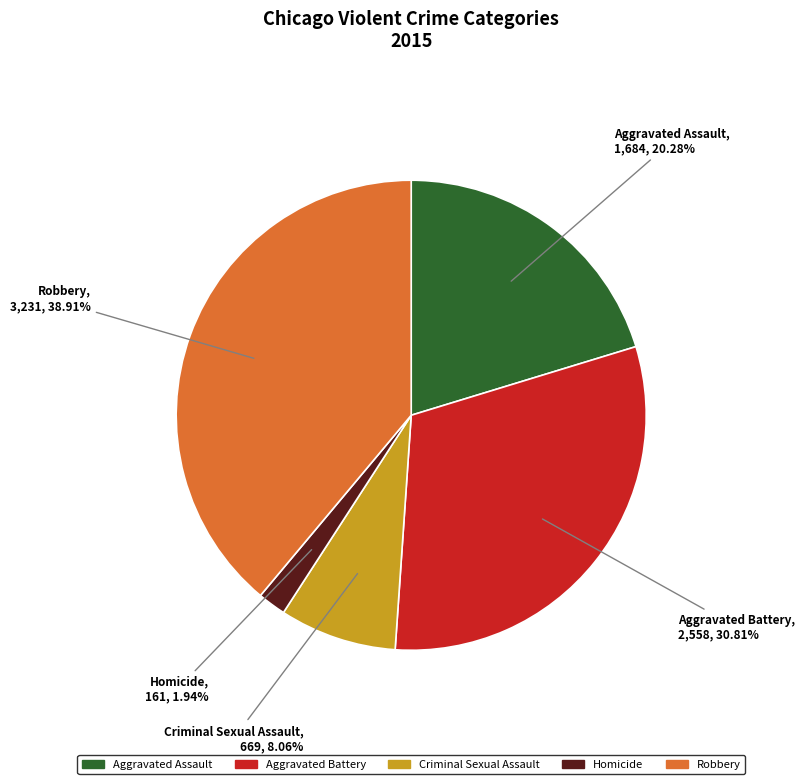

What percentage is NOT represented by Criminal Sexual Assault?

91.9%